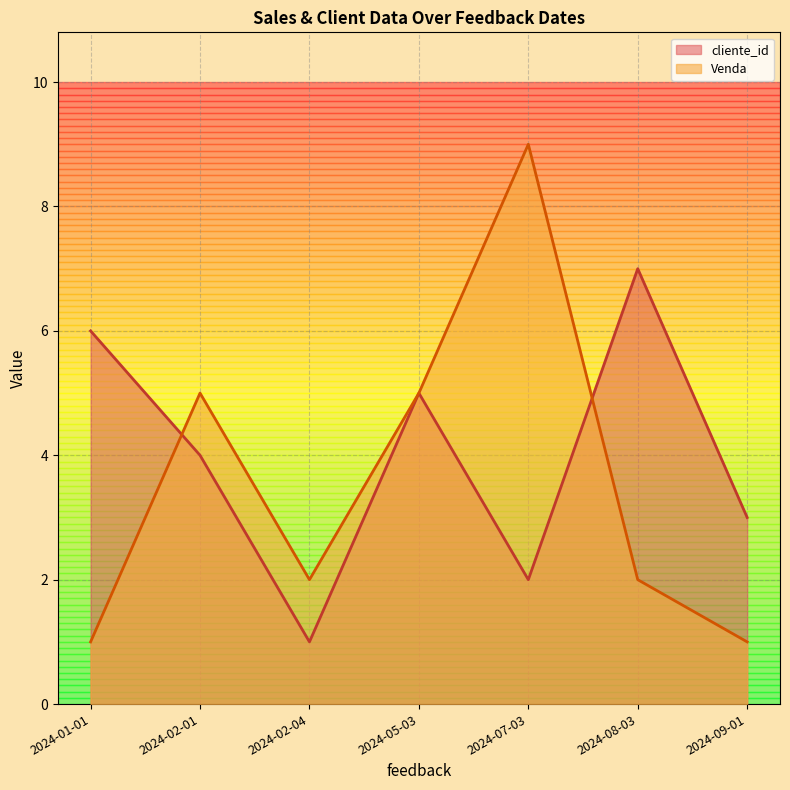

What is the difference between the highest and lowest values at 2024-09-01?

2